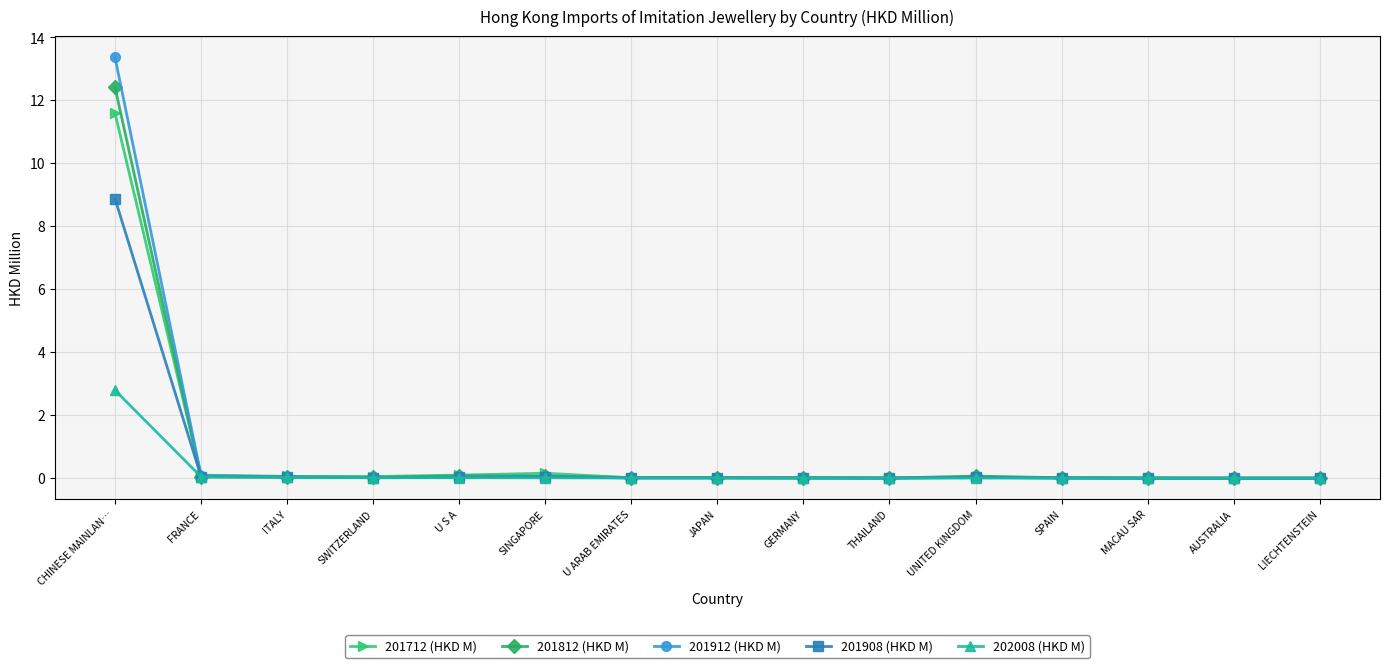

True or false: 201912 (HKD M) has more than 2 points higher than both neighbors.

True